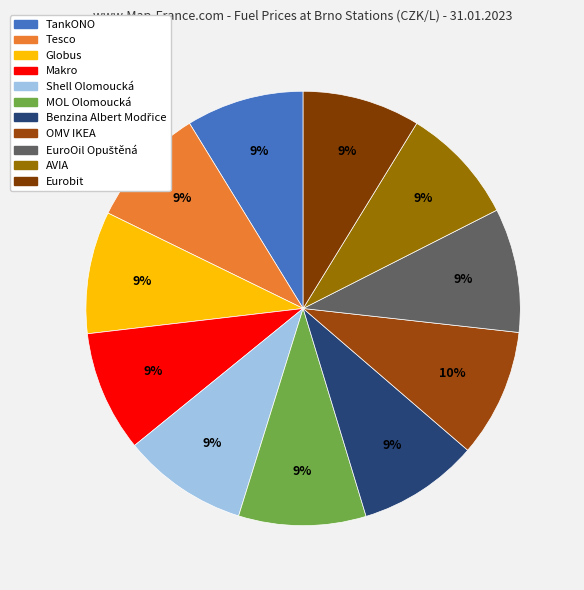

Is it true that OMV IKEA is 19% of the pie?

False